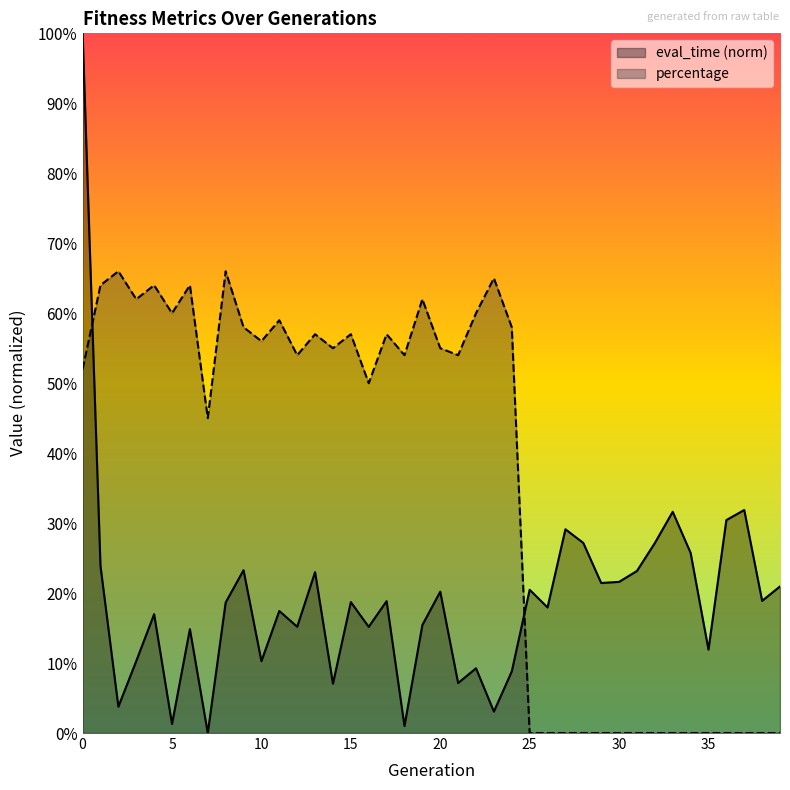

Is it true that eval_time equals 0.2 at 16?

True